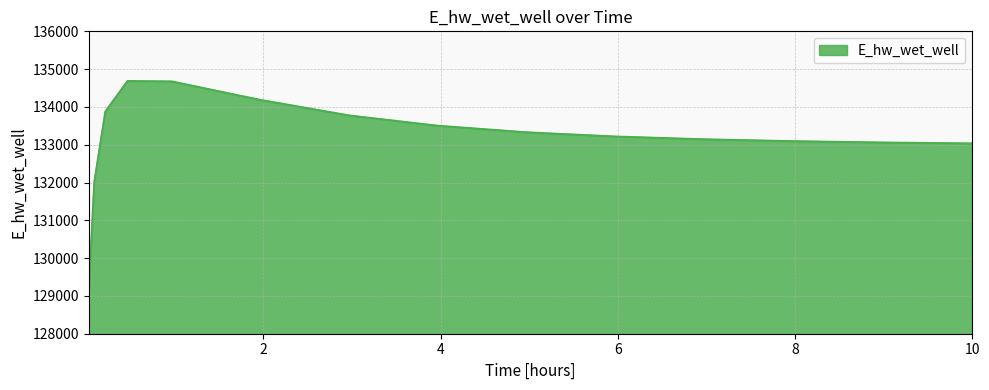

Does the chart have visible grid lines?

Yes